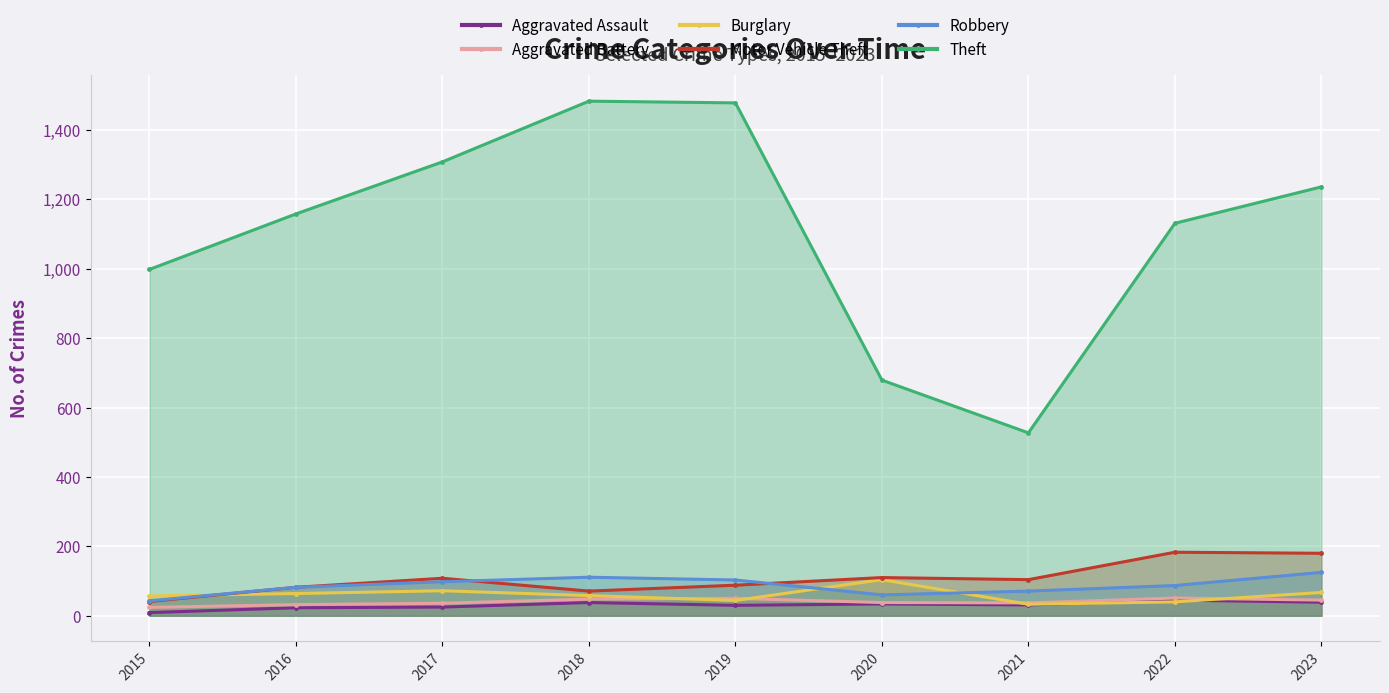

What is the total value across all series at 2023?

1692